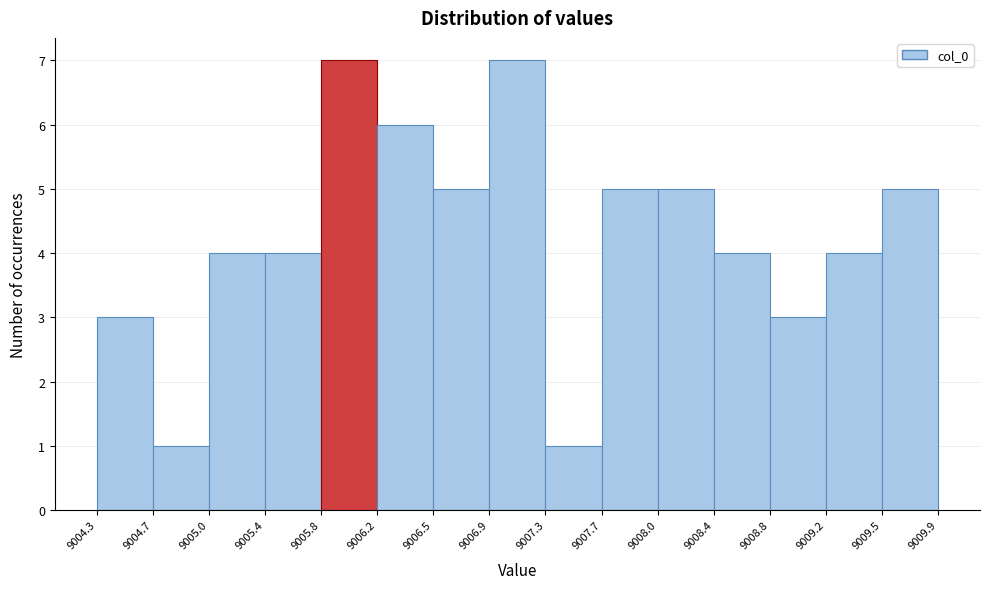

Reading left to right, transcribe this chart: for each bar, give the range it covers on the x-axis and its height. The values are not printed on the chart, so give them approximately, as read against the axis.

9004.3 to 9004.7: 3
9004.7 to 9005.0: 1
9005.0 to 9005.4: 4
9005.4 to 9005.8: 4
9005.8 to 9006.2: 7
9006.2 to 9006.5: 6
9006.5 to 9006.9: 5
9006.9 to 9007.3: 7
9007.3 to 9007.7: 1
9007.7 to 9008.0: 5
9008.0 to 9008.4: 5
9008.4 to 9008.8: 4
9008.8 to 9009.2: 3
9009.2 to 9009.5: 4
9009.5 to 9009.9: 5